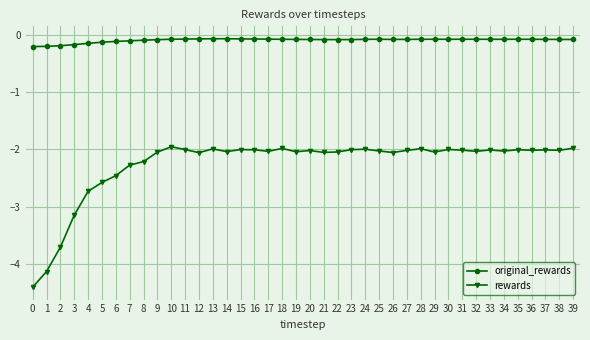

Which series has the widest spread of values?

rewards